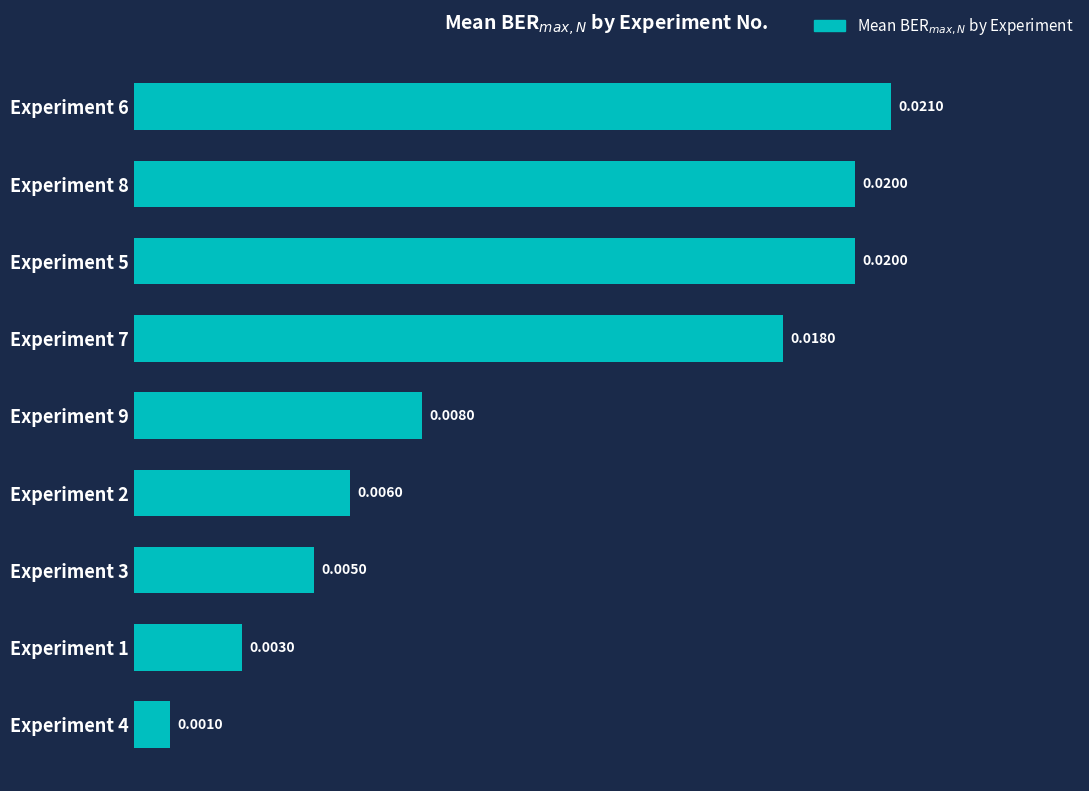

Between Experiment 2 and Experiment 7, which is larger?

Experiment 7